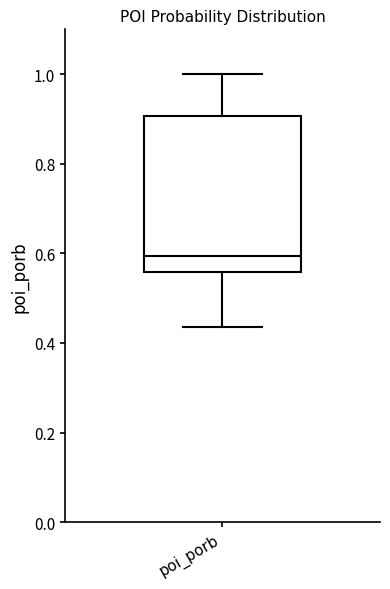

Read this box plot against the y-axis: the position of the median line, the range covered by the box, and the ends of both whiskers. The values are not printed on the chart, so give them approximately, as read against the axis.

median 0.60, box 0.56 to 0.90, whiskers 0.44 to 1.00